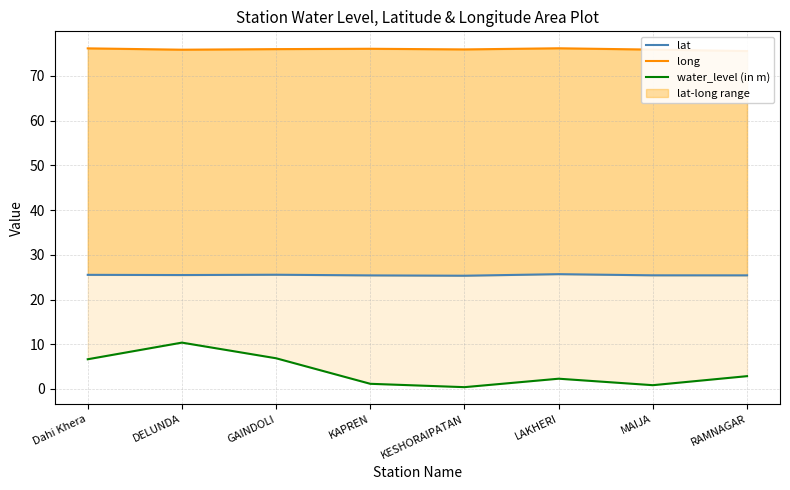

True or false: lat and long intersect in this chart.

False